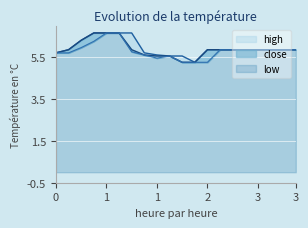

True or false: low and close cross at least once.

False